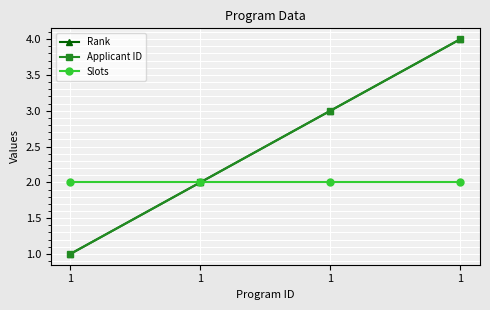

What is the total value across all series at 1?

4